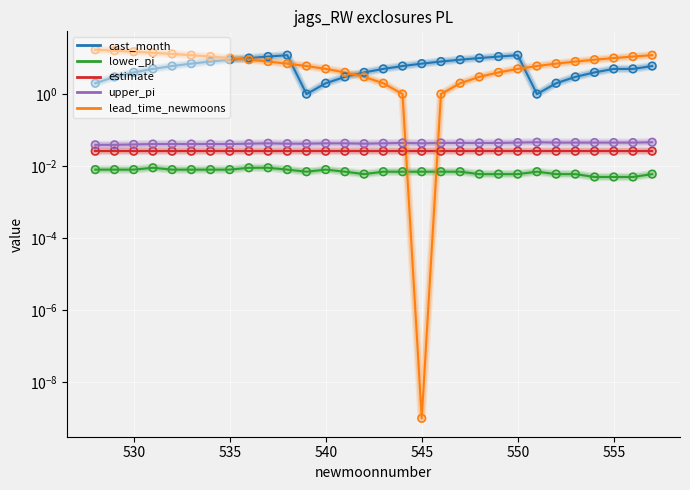

Which series has the largest total across all categories?

lead_time_newmoons